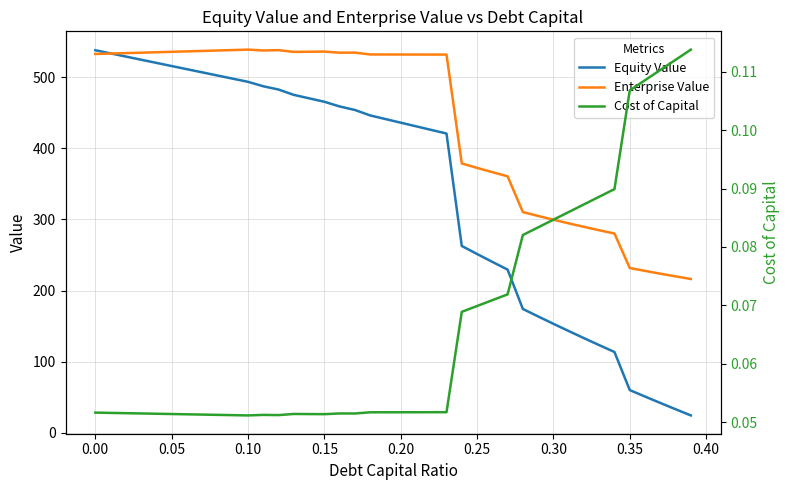

Count the number of data series in this chart.

3